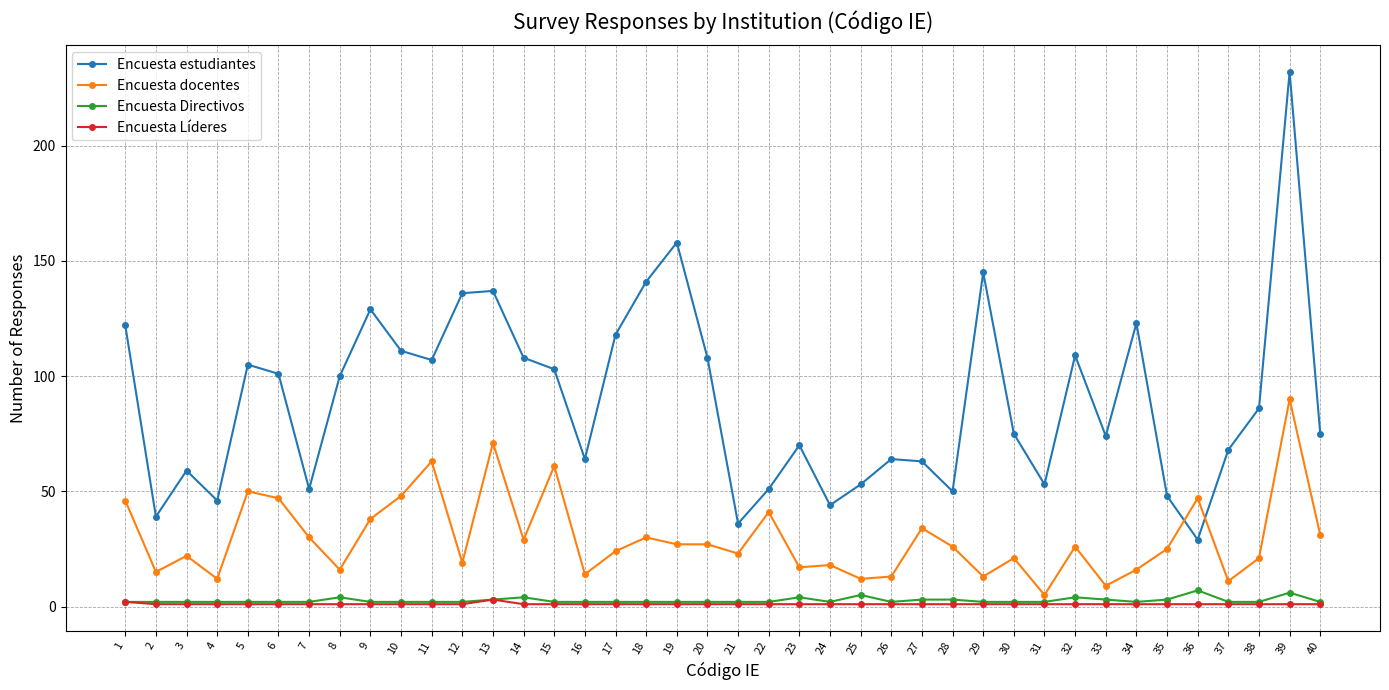

At which category is the sum across all series the highest?

39